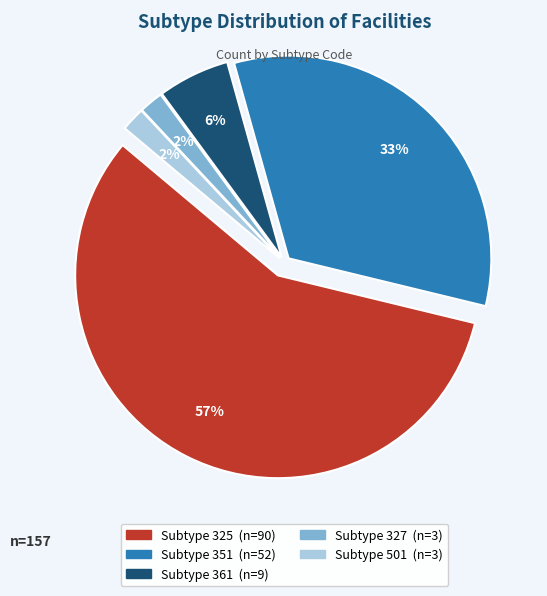

Does 501 account for over 50% of the chart?

No